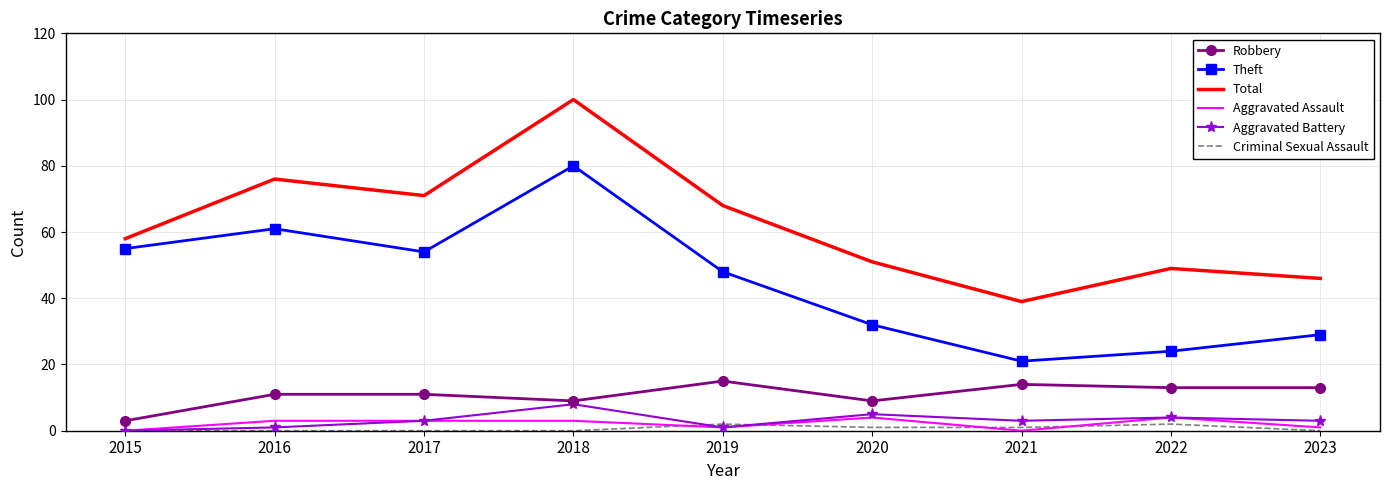

List the series in order of their peak value, highest first.

Total, Theft, Robbery, Aggravated Battery, Aggravated Assault, Criminal Sexual Assault